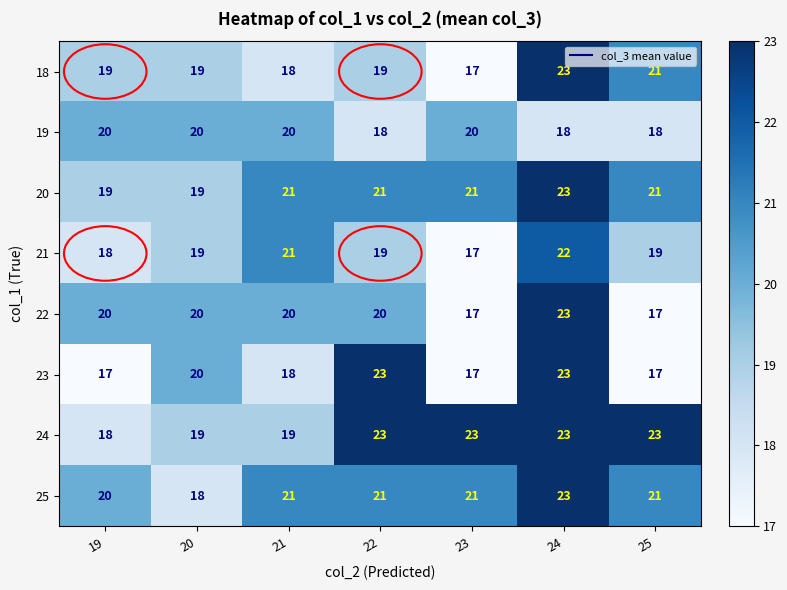

What is the approximate value of 20 at 25?

21